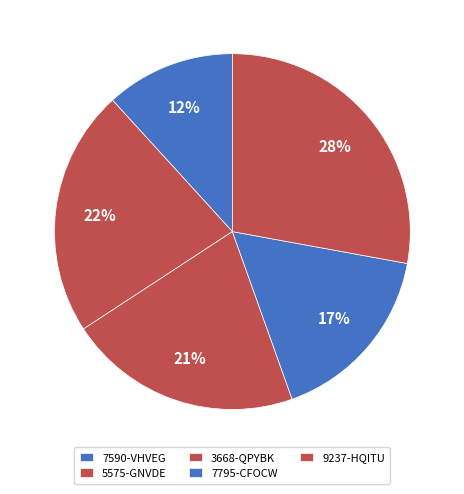

What is the change in value from 3668-QPYBK to 9237-HQITU?

+16.9